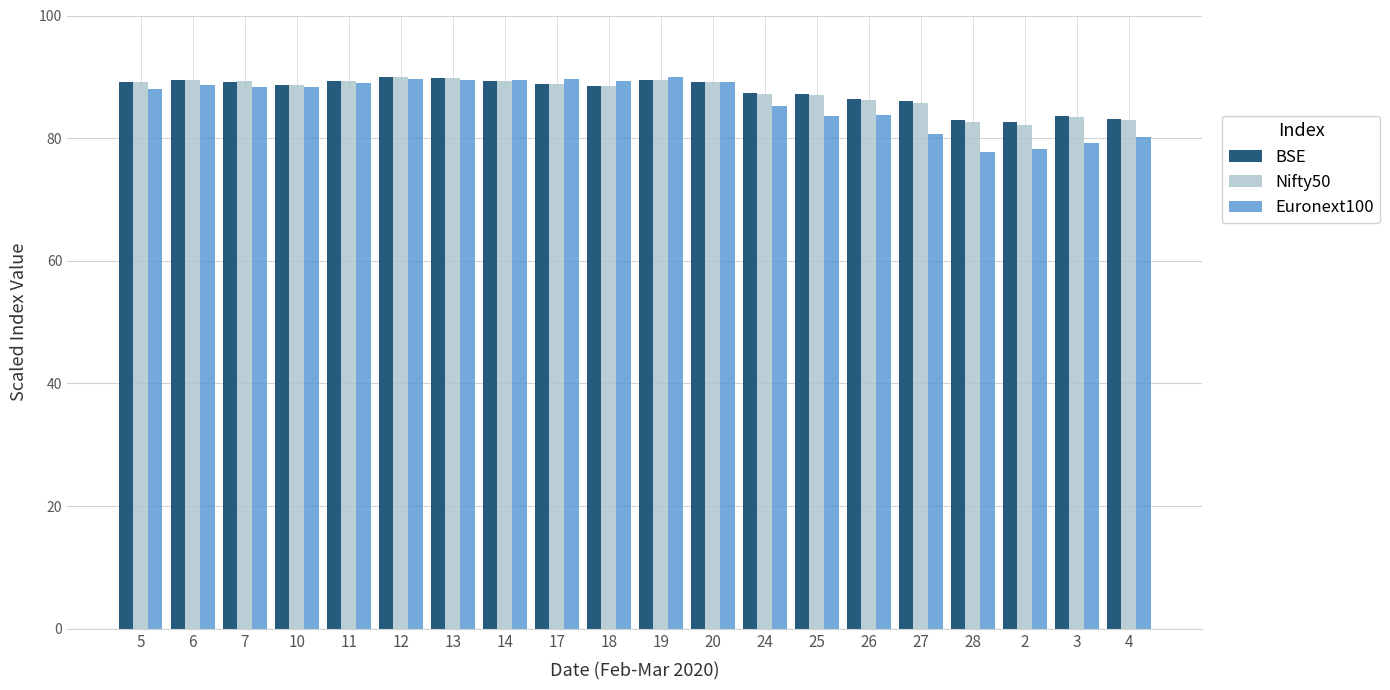

What is the average value of the Euronext100 series?

85.9